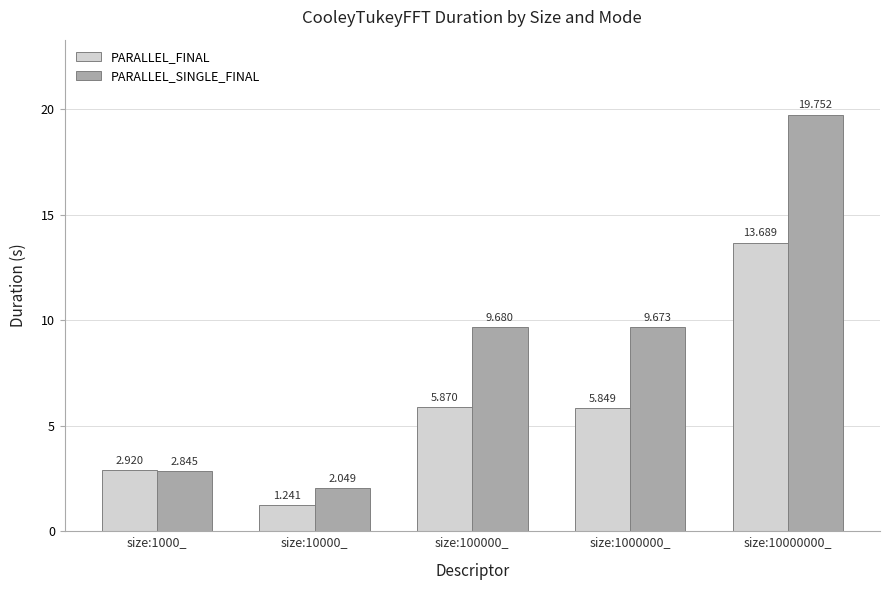

Rank the series by their maximum value, from lowest to highest.

PARALLEL_FINAL, PARALLEL_SINGLE_FINAL